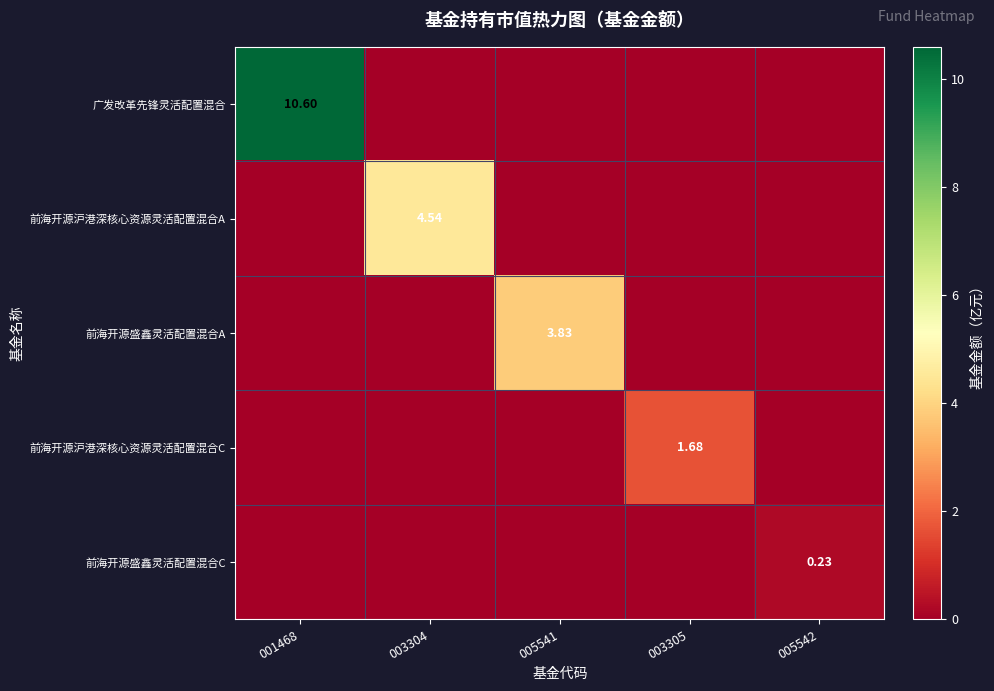

Between 003305 and 005542, which is larger?

003305